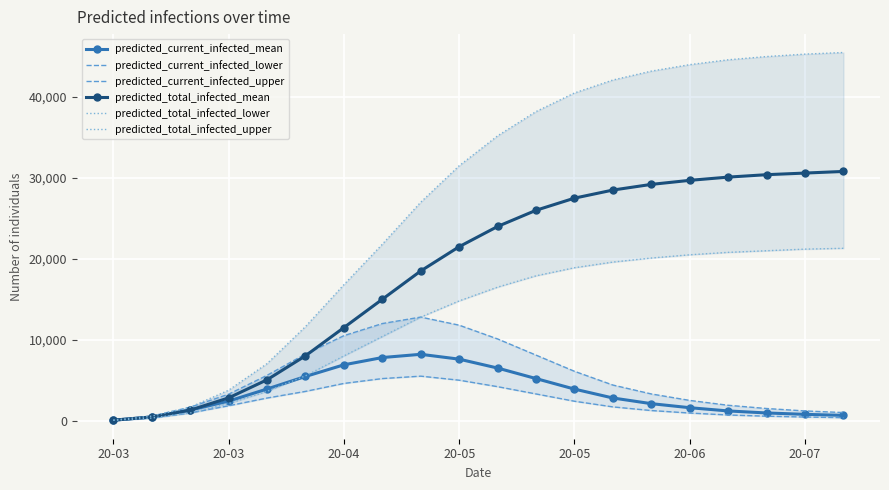

Which category has the highest value across all series?

19